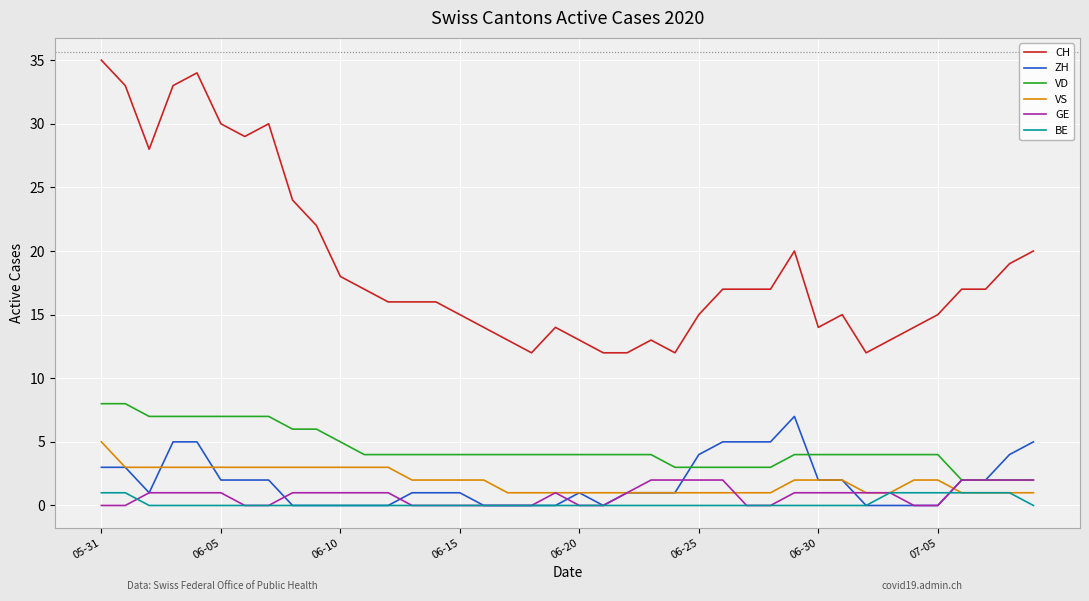

True or false: CH and VD intersect in this chart.

False